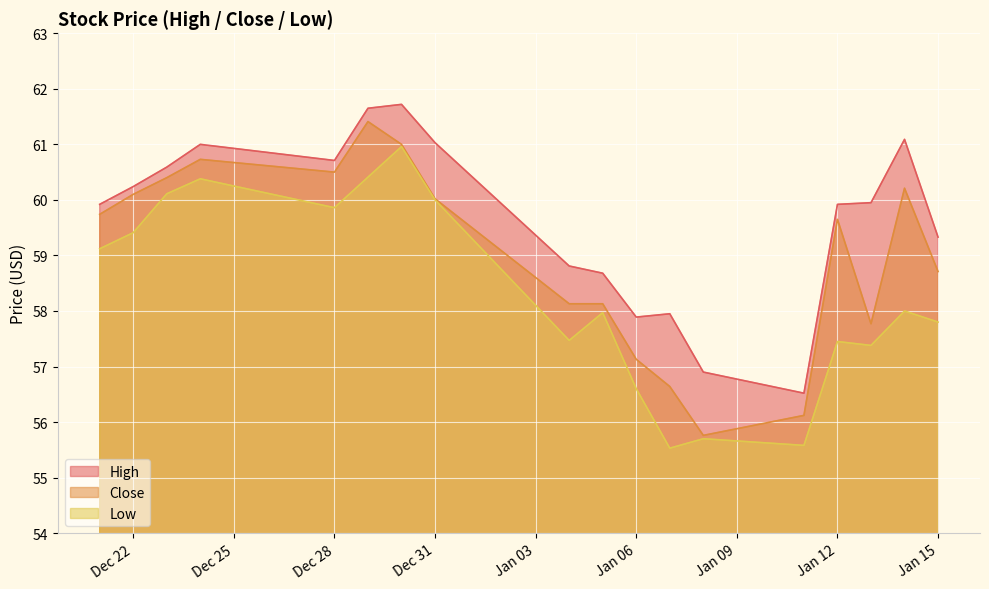

Reading left to right, extract all data points from this chart.

High: 59.9	60.2	60.6	61.0	60.7	61.7	61.7	61.0	58.8	58.7	57.9	58.0	56.9	56.5	59.9	60.0	61.1	59.3
Close: 59.7	60.1	60.4	60.7	60.5	61.4	61.0	60.0	58.1	58.1	57.1	56.6	55.8	56.1	59.7	57.8	60.2	58.7
Low: 59.1	59.4	60.1	60.4	59.9	60.4	61.0	60.0	57.5	58.0	56.6	55.5	55.7	55.6	57.5	57.4	58.0	57.8